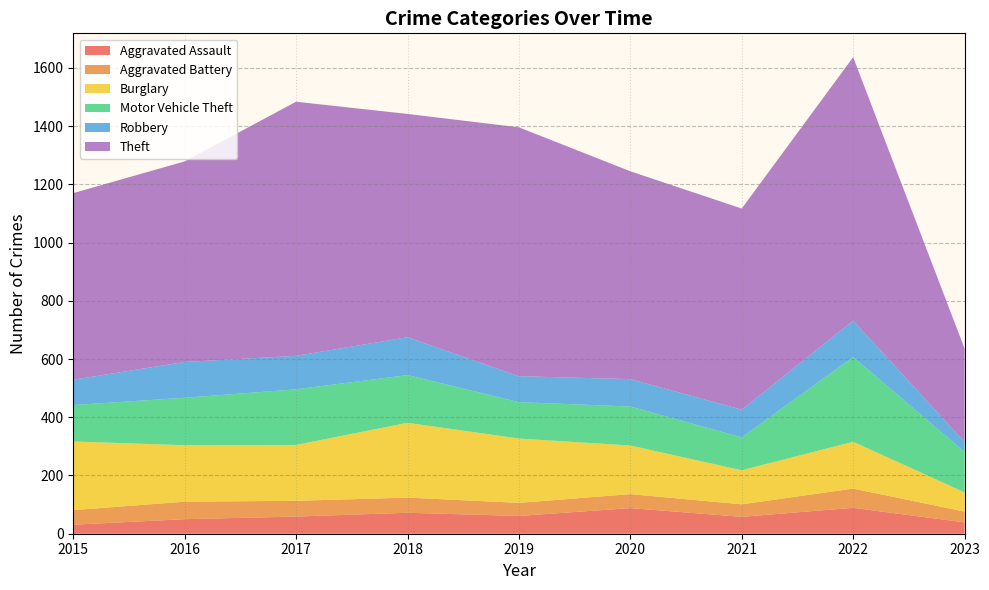

Reading left to right, what are all the values shown in this chart?

Aggravated Assault: 2015=31	2016=50	2017=59	2018=72	2019=61	2020=88	2021=58	2022=89	2023=39
Aggravated Battery: 2015=50	2016=60	2017=54	2018=52	2019=45	2020=48	2021=43	2022=66	2023=37
Burglary: 2015=236	2016=194	2017=192	2018=257	2019=221	2020=167	2021=117	2022=161	2023=66
Motor Vehicle Theft: 2015=125	2016=163	2017=191	2018=164	2019=125	2020=134	2021=113	2022=291	2023=139
Robbery: 2015=87	2016=123	2017=115	2018=130	2019=89	2020=94	2021=95	2022=125	2023=34
Theft: 2015=641	2016=689	2017=873	2018=767	2019=855	2020=714	2021=691	2022=905	2023=321